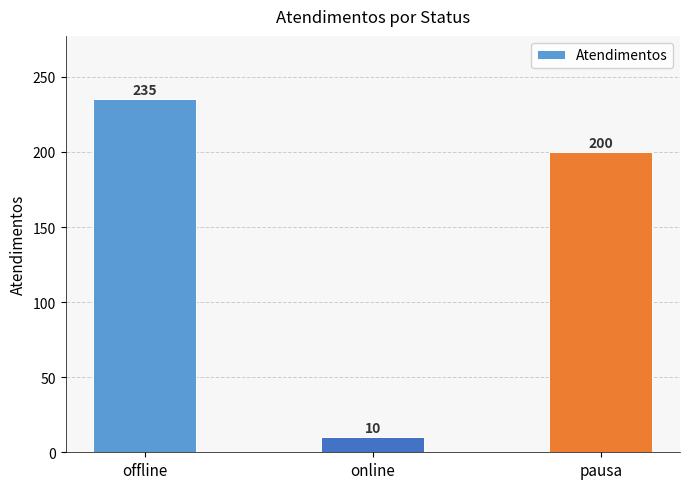

List the labels in order of value, smallest first.

online, pausa, offline